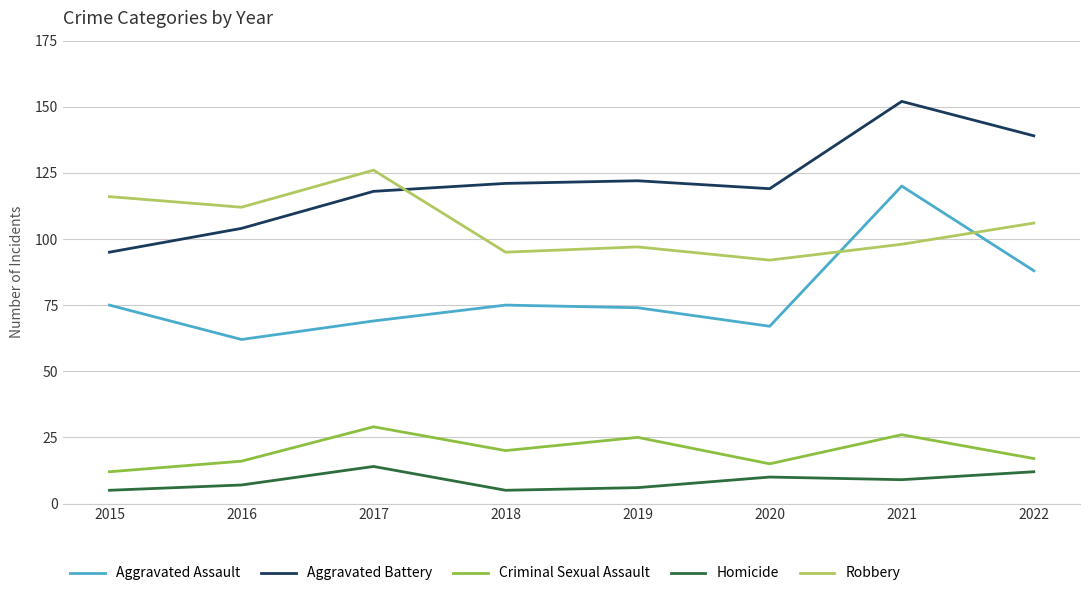

Which label corresponds to the largest value in the chart?

2021